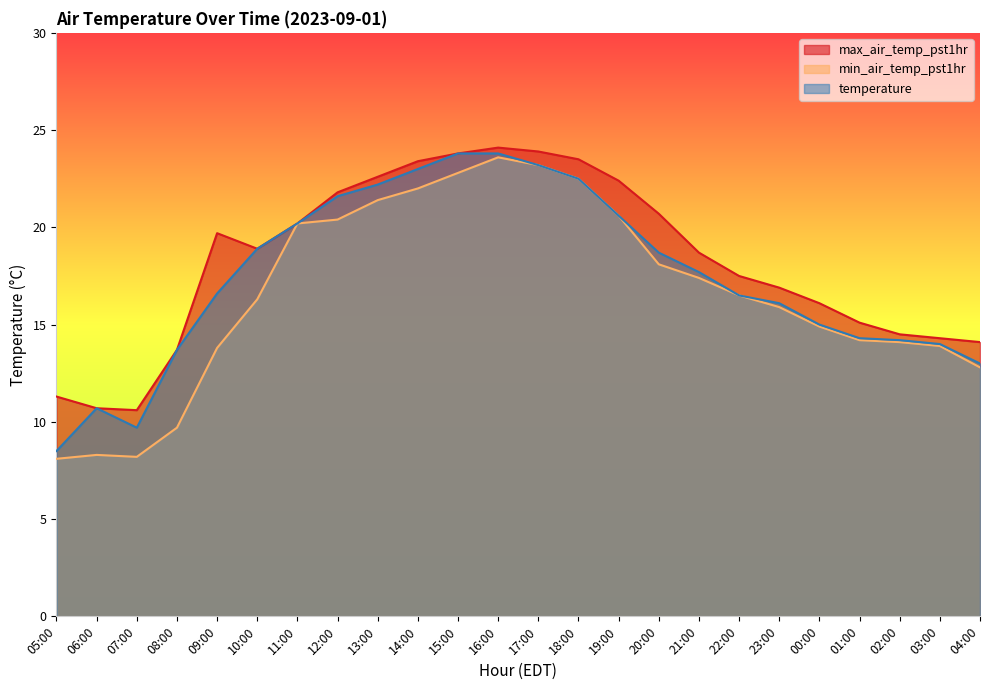

Count the number of categories in the chart.

24